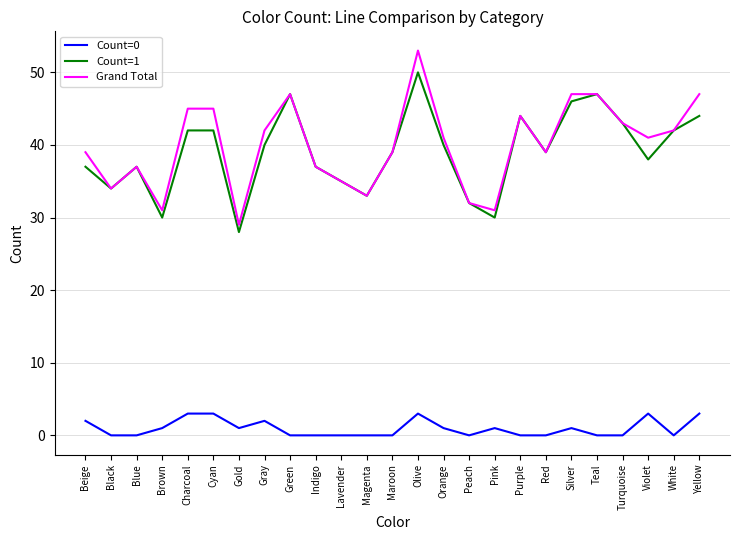

Which series changed the most between Olive and White?

Grand Total